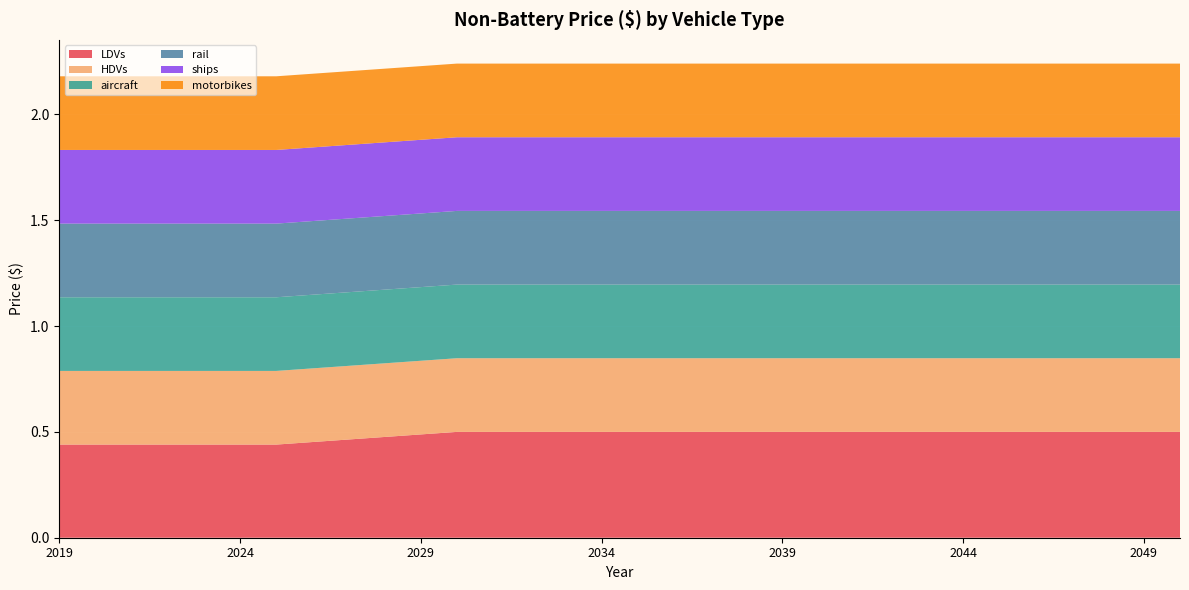

Reading left to right, list all the values displayed in this chart.

LDVs: 2019=0.4	2020=0.4	2021=0.4	2022=0.4	2023=0.4	2024=0.4	2025=0.4	2026=0.5	2027=0.5	2028=0.5	2029=0.5	2030=0.5	2031=0.5	2032=0.5	2033=0.5	2034=0.5	2035=0.5	2036=0.5	2037=0.5	2038=0.5	2039=0.5	2040=0.5	2041=0.5	2042=0.5	2043=0.5	2044=0.5	2045=0.5	2046=0.5	2047=0.5	2048=0.5	2049=0.5	2050=0.5
HDVs: 2019=0.3	2020=0.3	2021=0.3	2022=0.3	2023=0.3	2024=0.3	2025=0.3	2026=0.3	2027=0.3	2028=0.3	2029=0.3	2030=0.3	2031=0.3	2032=0.3	2033=0.3	2034=0.3	2035=0.3	2036=0.3	2037=0.3	2038=0.3	2039=0.3	2040=0.3	2041=0.3	2042=0.3	2043=0.3	2044=0.3	2045=0.3	2046=0.3	2047=0.3	2048=0.3	2049=0.3	2050=0.3
aircraft: 2019=0.3	2020=0.3	2021=0.3	2022=0.3	2023=0.3	2024=0.3	2025=0.3	2026=0.3	2027=0.3	2028=0.3	2029=0.3	2030=0.3	2031=0.3	2032=0.3	2033=0.3	2034=0.3	2035=0.3	2036=0.3	2037=0.3	2038=0.3	2039=0.3	2040=0.3	2041=0.3	2042=0.3	2043=0.3	2044=0.3	2045=0.3	2046=0.3	2047=0.3	2048=0.3	2049=0.3	2050=0.3
rail: 2019=0.3	2020=0.3	2021=0.3	2022=0.3	2023=0.3	2024=0.3	2025=0.3	2026=0.3	2027=0.3	2028=0.3	2029=0.3	2030=0.3	2031=0.3	2032=0.3	2033=0.3	2034=0.3	2035=0.3	2036=0.3	2037=0.3	2038=0.3	2039=0.3	2040=0.3	2041=0.3	2042=0.3	2043=0.3	2044=0.3	2045=0.3	2046=0.3	2047=0.3	2048=0.3	2049=0.3	2050=0.3
ships: 2019=0.3	2020=0.3	2021=0.3	2022=0.3	2023=0.3	2024=0.3	2025=0.3	2026=0.3	2027=0.3	2028=0.3	2029=0.3	2030=0.3	2031=0.3	2032=0.3	2033=0.3	2034=0.3	2035=0.3	2036=0.3	2037=0.3	2038=0.3	2039=0.3	2040=0.3	2041=0.3	2042=0.3	2043=0.3	2044=0.3	2045=0.3	2046=0.3	2047=0.3	2048=0.3	2049=0.3	2050=0.3
motorbikes: 2019=0.3	2020=0.3	2021=0.3	2022=0.3	2023=0.3	2024=0.3	2025=0.3	2026=0.3	2027=0.3	2028=0.3	2029=0.3	2030=0.3	2031=0.3	2032=0.3	2033=0.3	2034=0.3	2035=0.3	2036=0.3	2037=0.3	2038=0.3	2039=0.3	2040=0.3	2041=0.3	2042=0.3	2043=0.3	2044=0.3	2045=0.3	2046=0.3	2047=0.3	2048=0.3	2049=0.3	2050=0.3